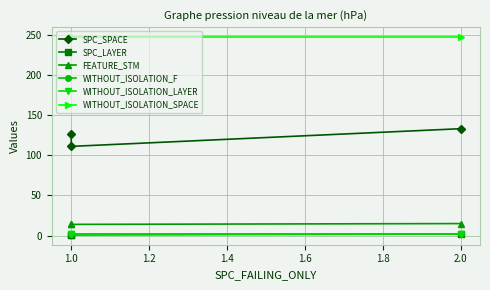

How many lines are shown in the chart?

6